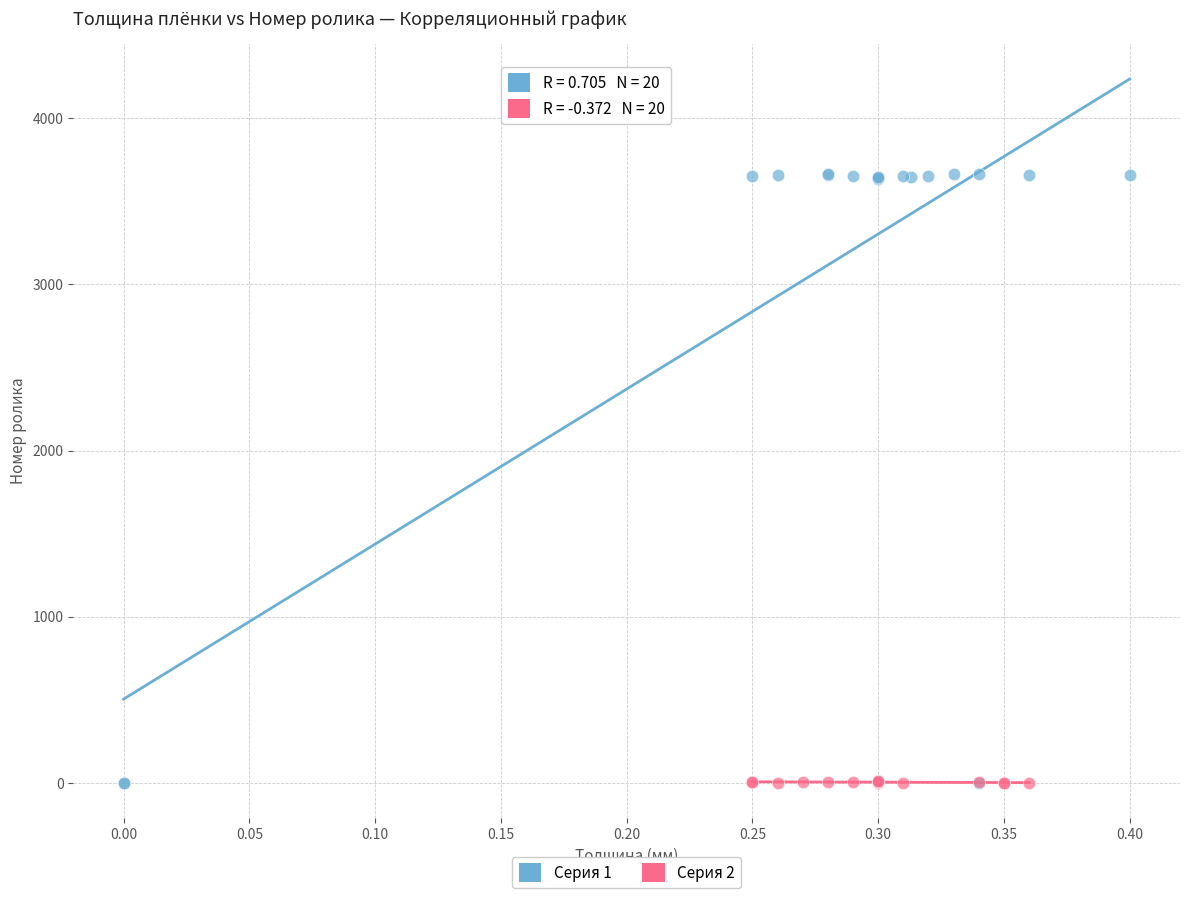

Which series contains the highest Y value?

Серия 1